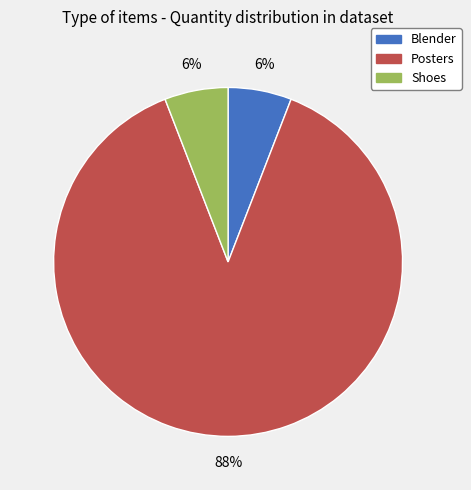

To the nearest percent, what portion does Posters represent?

88%